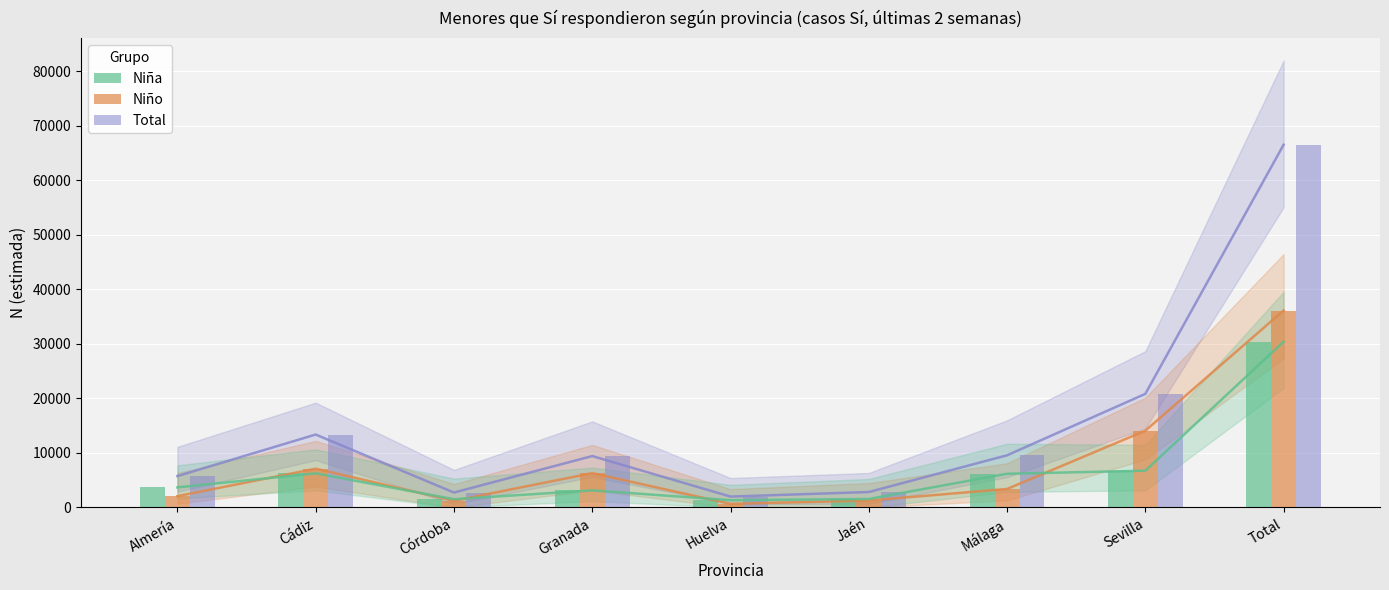

What is the sum of the Niña values at Jaén and Málaga?

7738